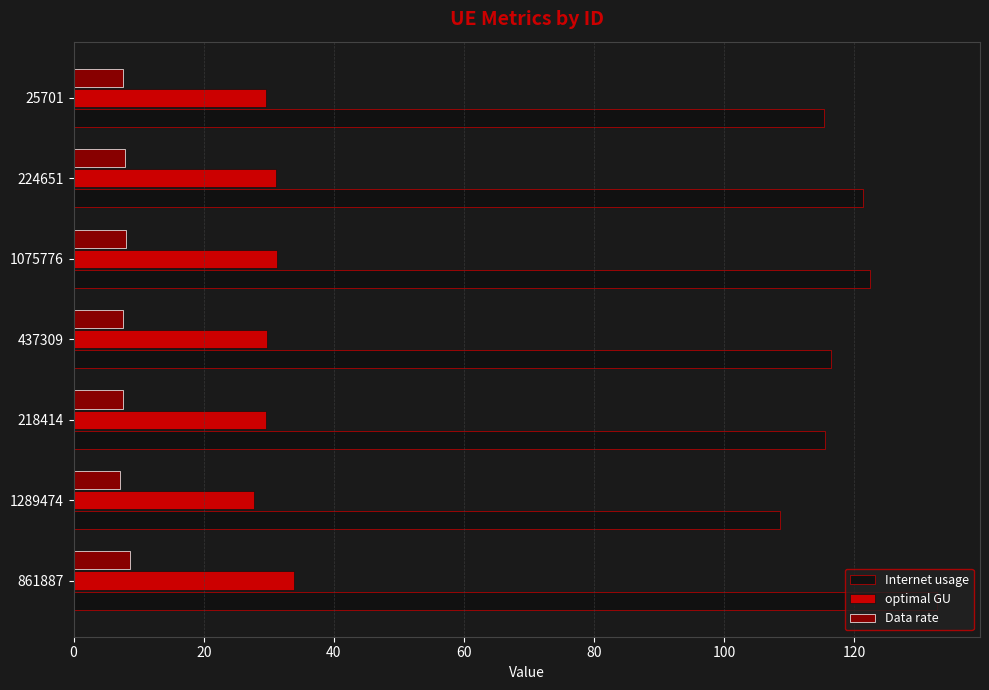

Which series has the largest range (max minus min)?

Internet usage